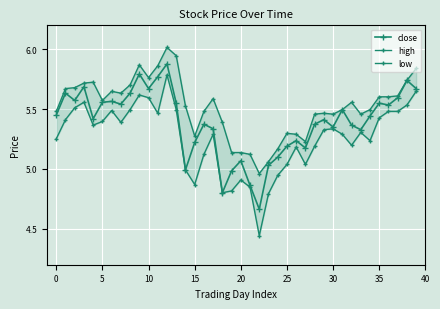

Reading left to right, extract all data points from this chart.

close: 5.5	5.6	5.6	5.7	5.4	5.6	5.6	5.5	5.6	5.8	5.7	5.8	5.9	5.5	5.0	5.2	5.4	5.3	4.8	5.0	5.1	4.9	4.7	5.0	5.1	5.2	5.2	5.2	5.4	5.4	5.4	5.5	5.4	5.3	5.4	5.5	5.5	5.6	5.7	5.7
high: 5.5	5.7	5.7	5.7	5.7	5.6	5.6	5.6	5.7	5.9	5.8	5.9	6.0	5.9	5.5	5.3	5.5	5.6	5.4	5.1	5.1	5.1	5.0	5.1	5.2	5.3	5.3	5.2	5.5	5.5	5.5	5.5	5.6	5.5	5.5	5.6	5.6	5.6	5.7	5.8
low: 5.3	5.4	5.5	5.6	5.4	5.4	5.5	5.4	5.5	5.6	5.6	5.5	5.8	5.5	5.0	4.9	5.1	5.3	4.8	4.8	4.9	4.8	4.4	4.8	4.9	5.0	5.2	5.0	5.2	5.3	5.3	5.3	5.2	5.3	5.2	5.4	5.5	5.5	5.5	5.6